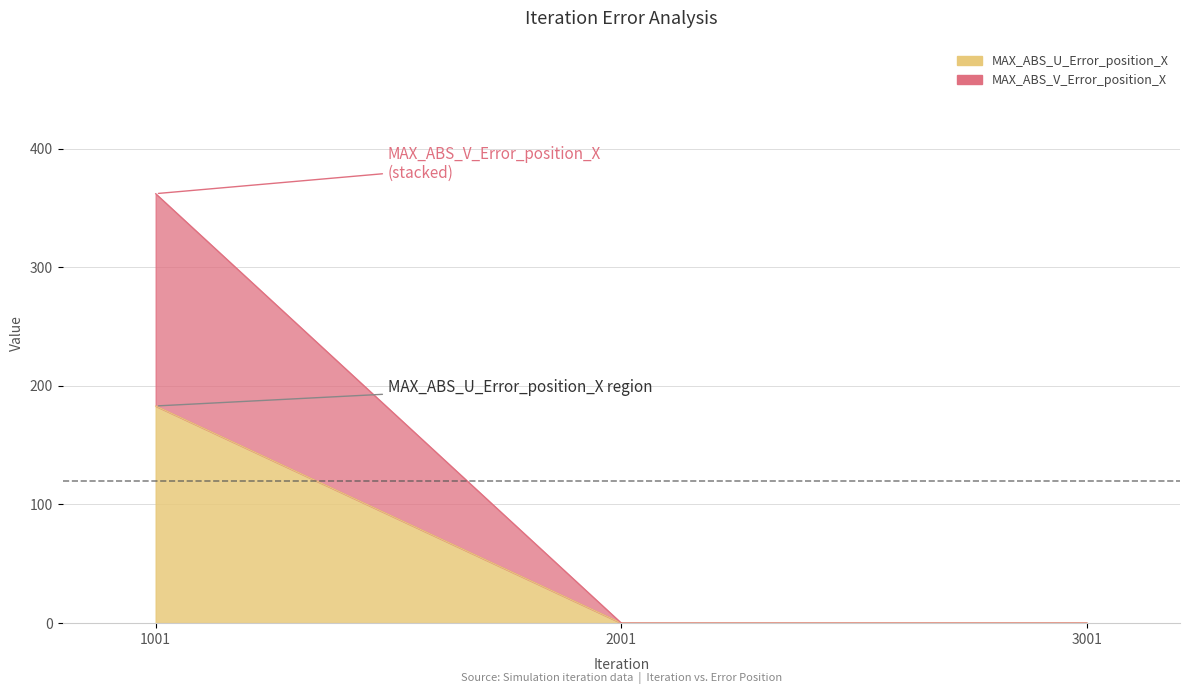

What is the total value across all series at 2001?

1.3